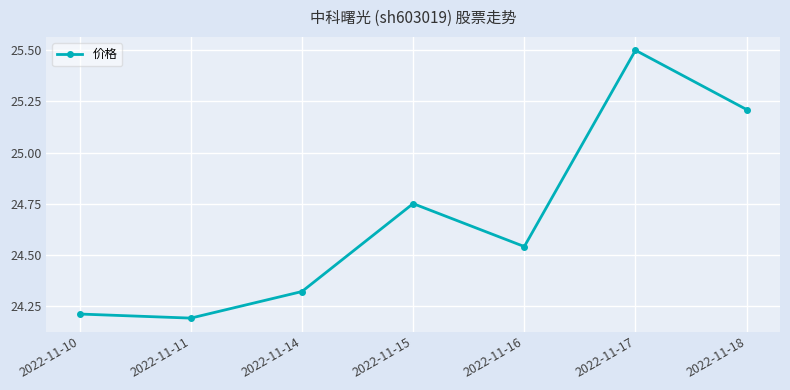

Is this an area chart (filled region under the line)?

No